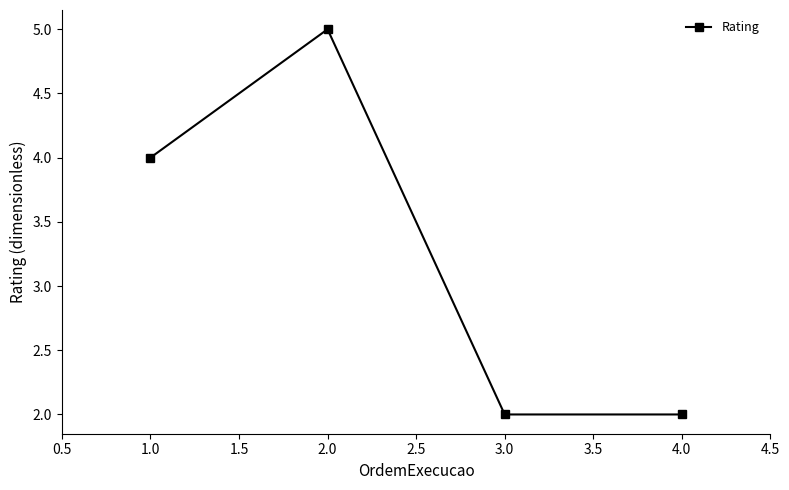

The chart shows a value of 3 at 2.0. True or false?

False